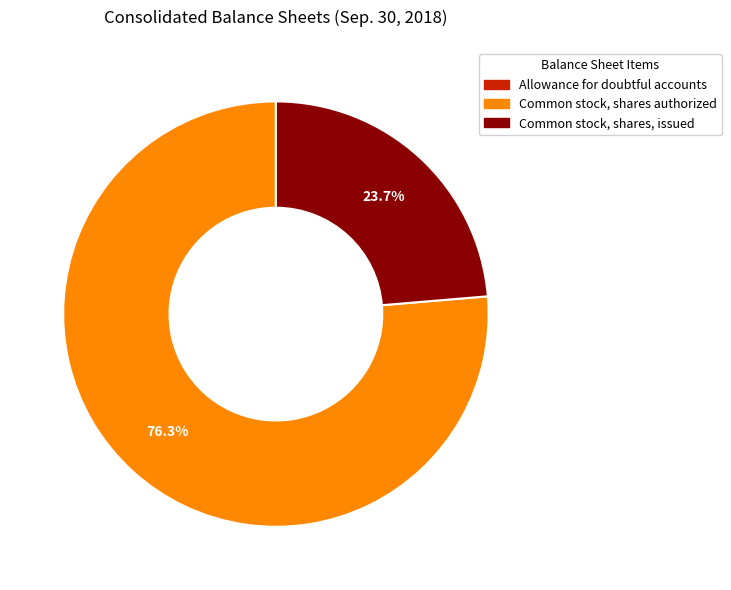

Between Common stock, shares, issued and Common stock, shares authorized, which is larger?

Common stock, shares authorized